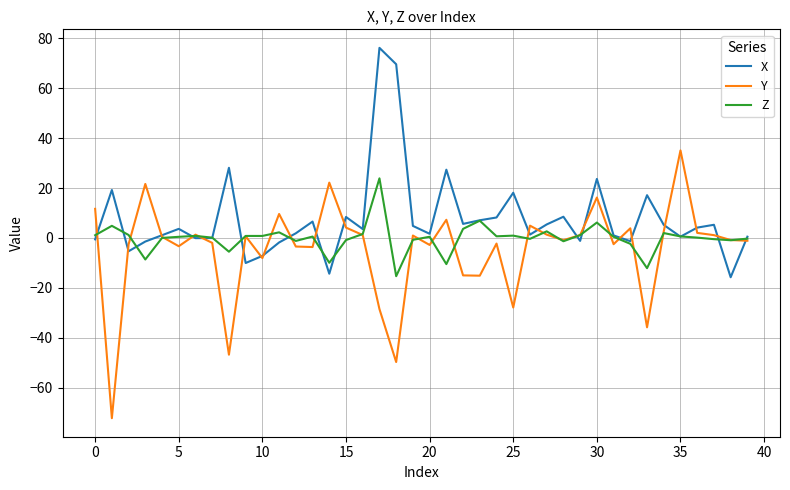

What are all the series names shown in the legend?

X, Y, Z